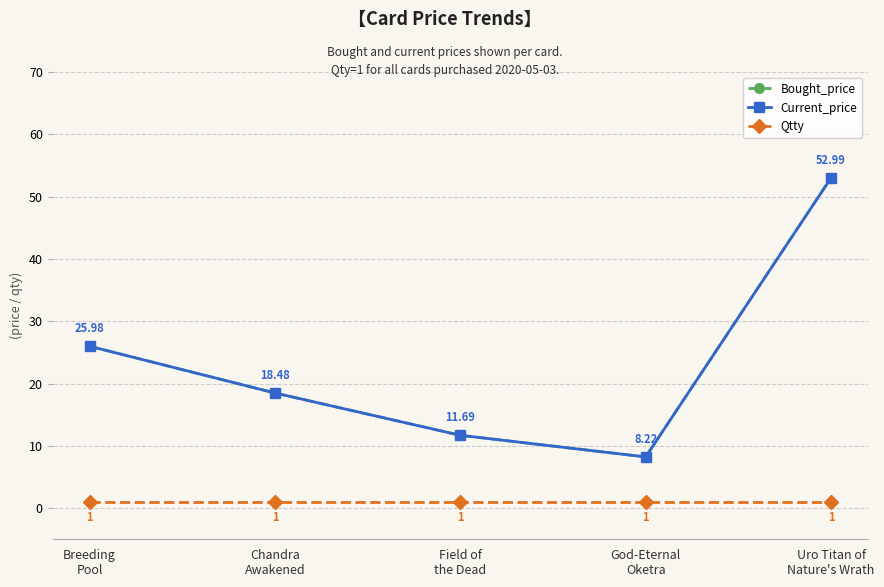

Does the chart have visible grid lines?

Yes